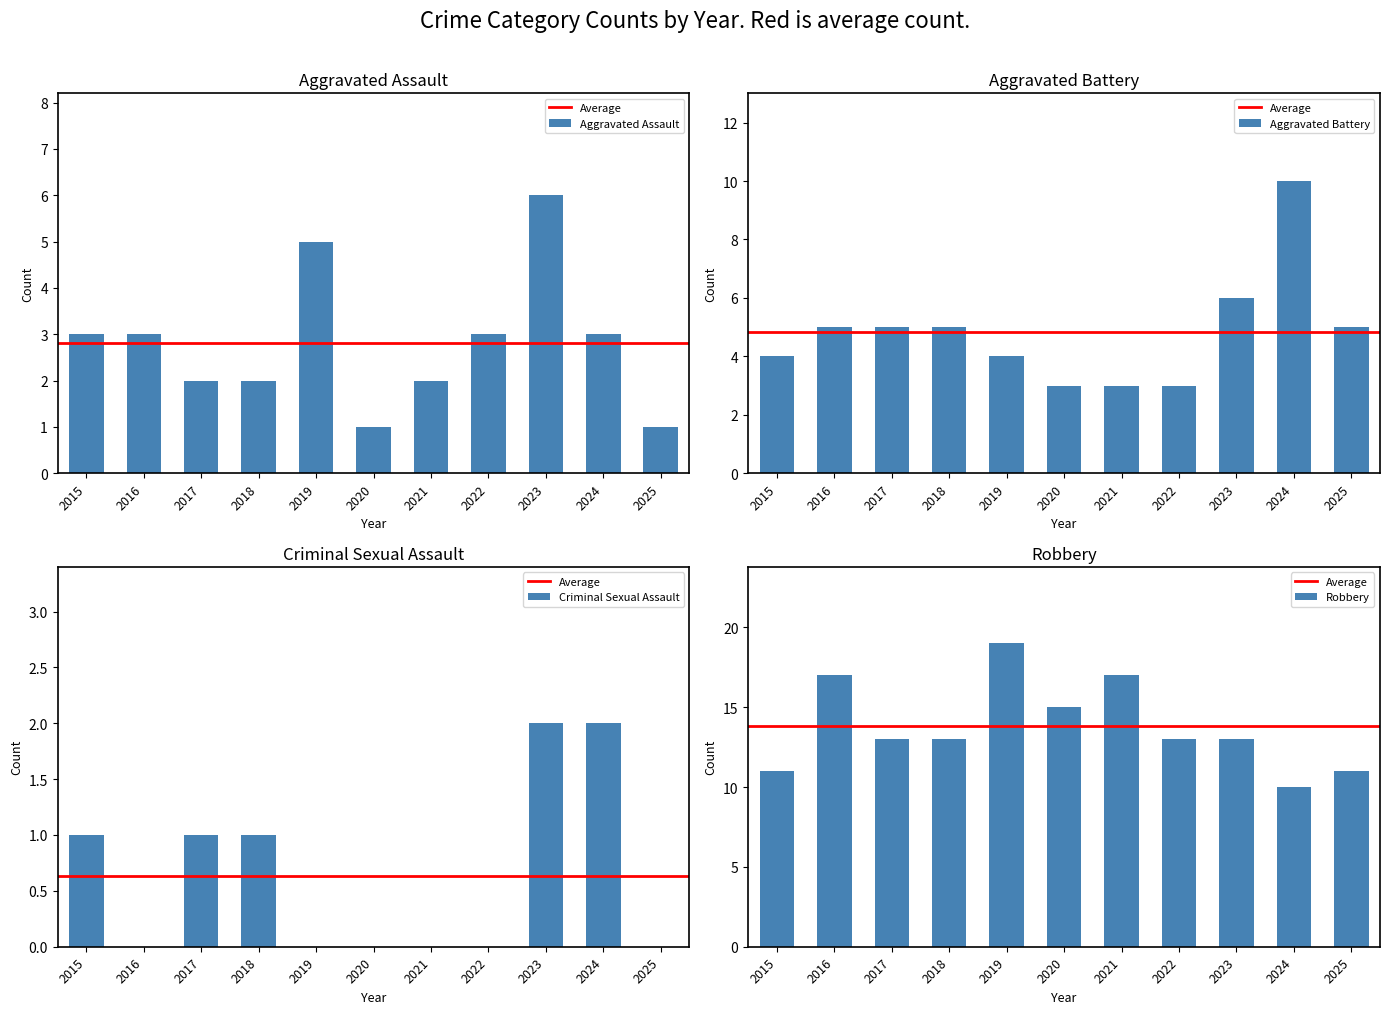

Reading left to right, extract all data points from this chart.

Aggravated Assault: 2015=3	2016=3	2017=2	2018=2	2019=5	2020=1	2021=2	2022=3	2023=6	2024=3	2025=1
Aggravated Battery: 2015=4	2016=5	2017=5	2018=5	2019=4	2020=3	2021=3	2022=3	2023=6	2024=10	2025=5
Criminal Sexual Assault: 2015=1	2016=0	2017=1	2018=1	2019=0	2020=0	2021=0	2022=0	2023=2	2024=2	2025=0
Robbery: 2015=11	2016=17	2017=13	2018=13	2019=19	2020=15	2021=17	2022=13	2023=13	2024=10	2025=11